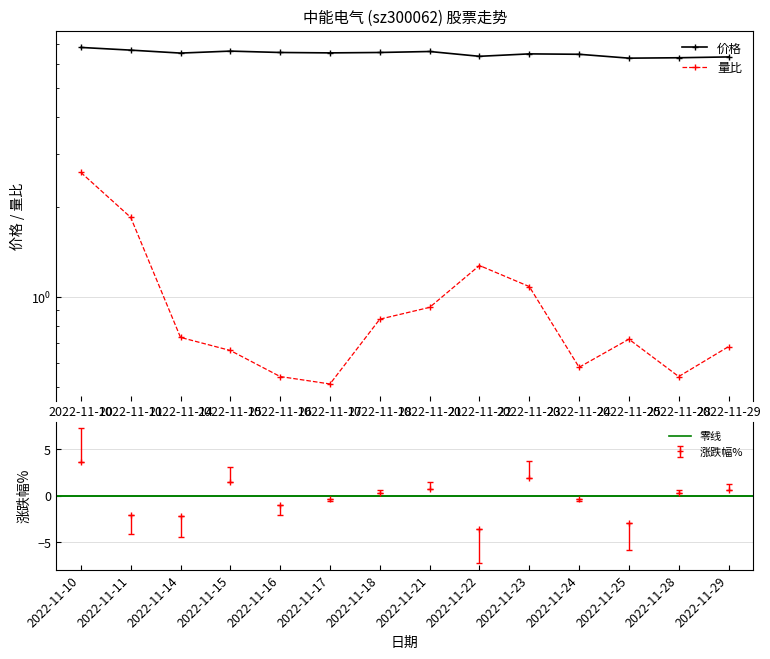

True or false: 量比 and 价格 intersect in this chart.

False